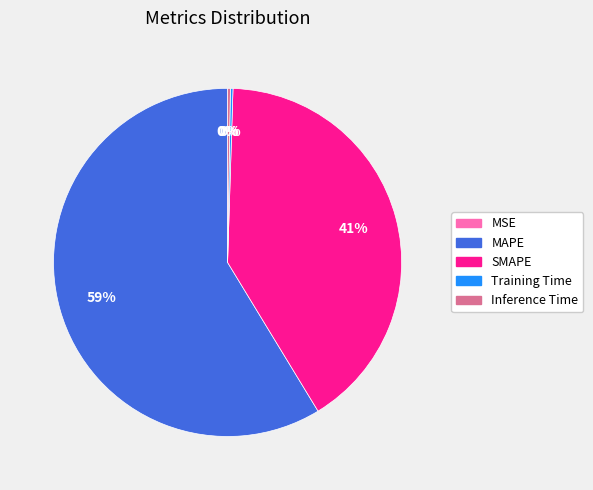

Does MAPE represent more than half of the total?

Yes